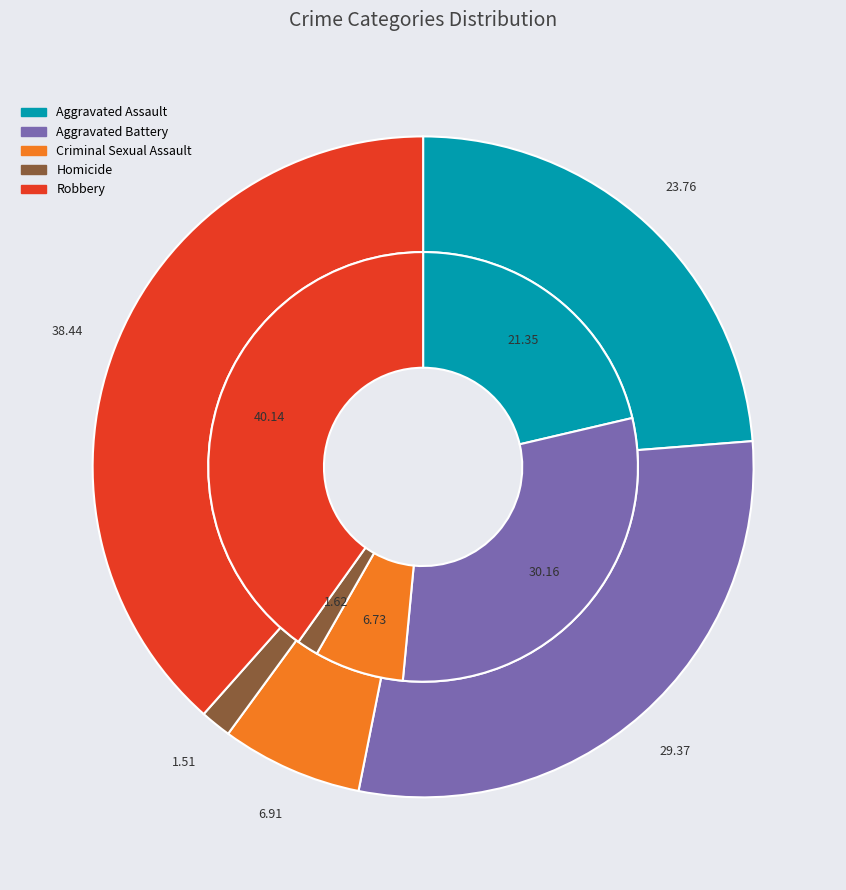

How many segments does this pie chart have?

5